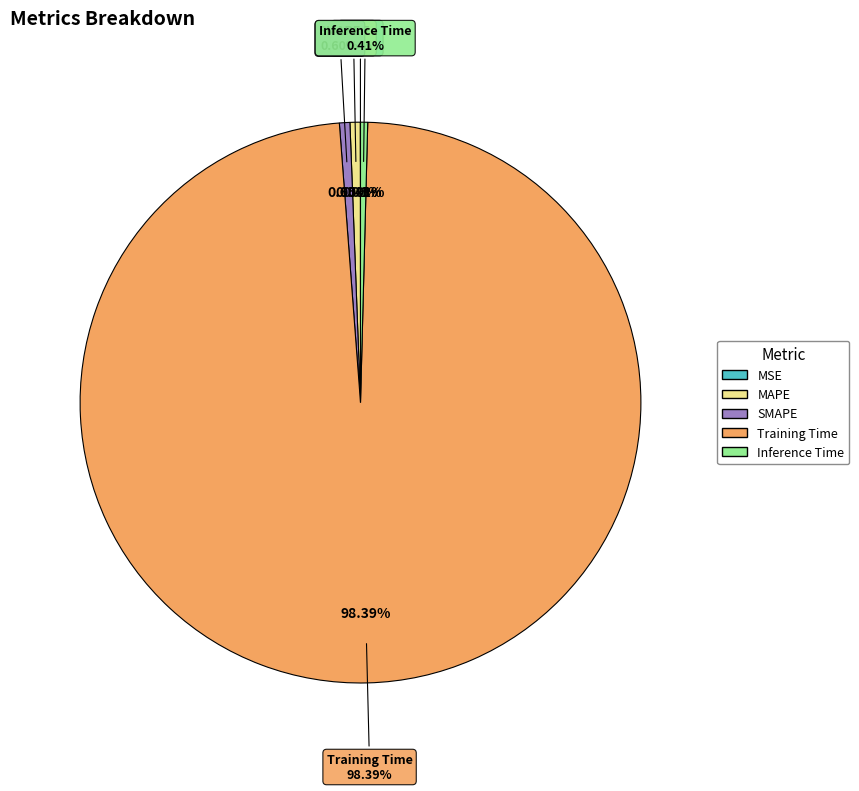

To the nearest percent, what is the difference between the largest and smallest slice percentages?

98%